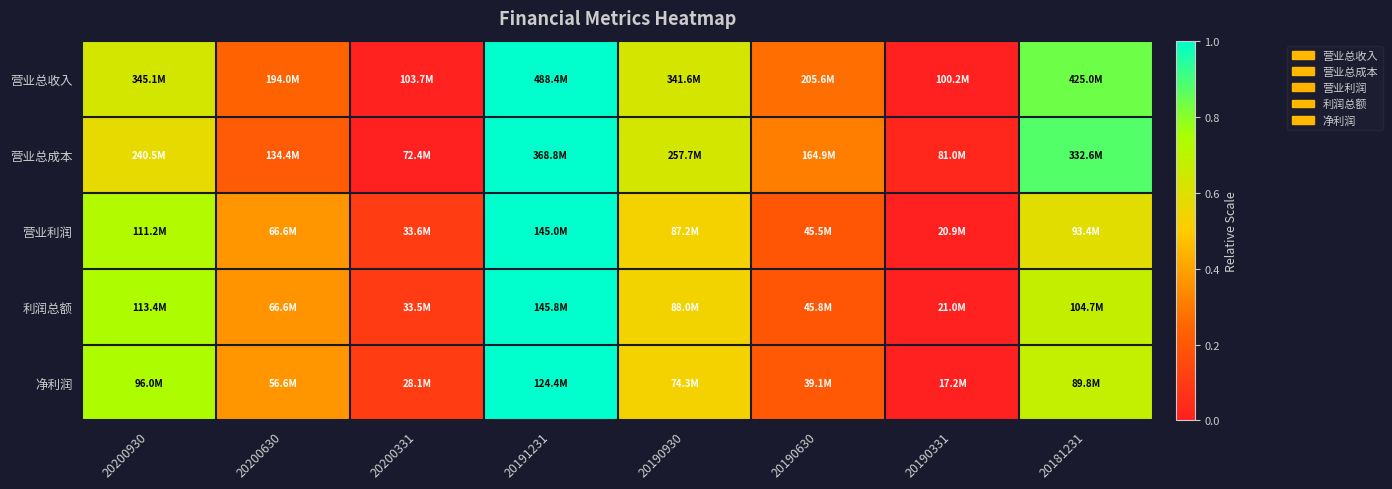

Which series has the widest spread of values?

营业总收入